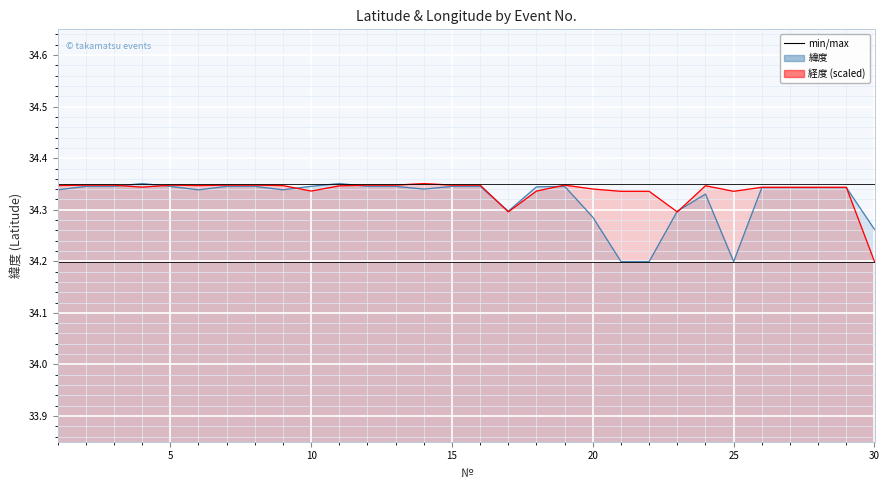

Which has a higher value, 15 or 4?

4